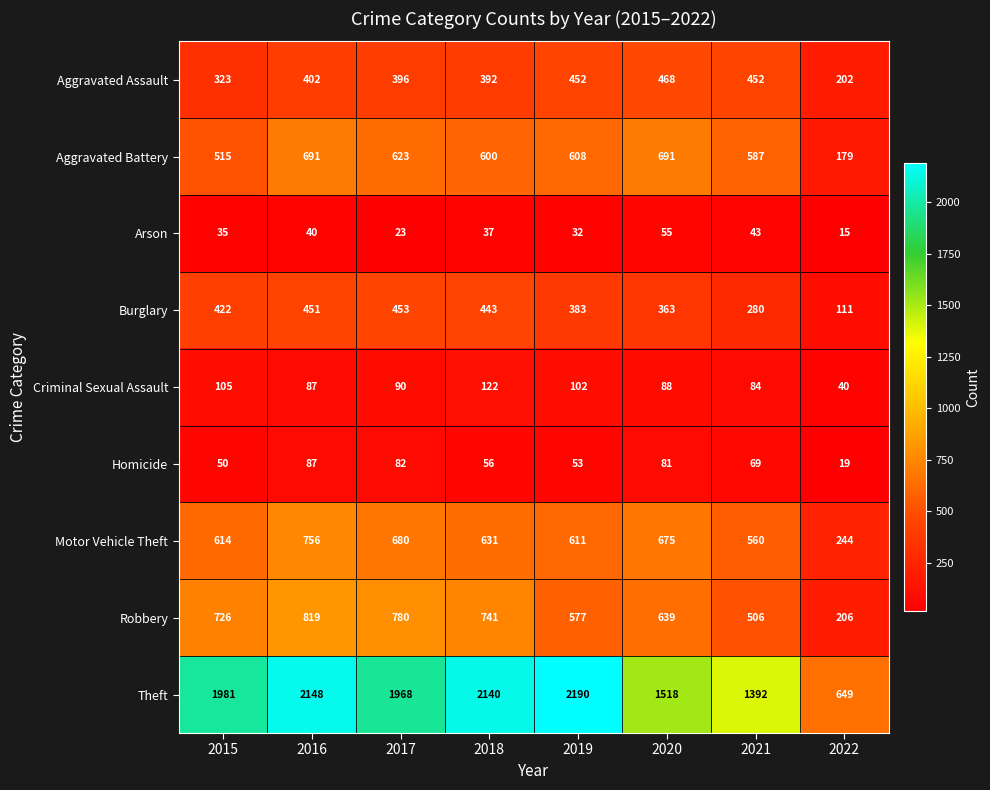

What is the total value across all series at 2019?

5008